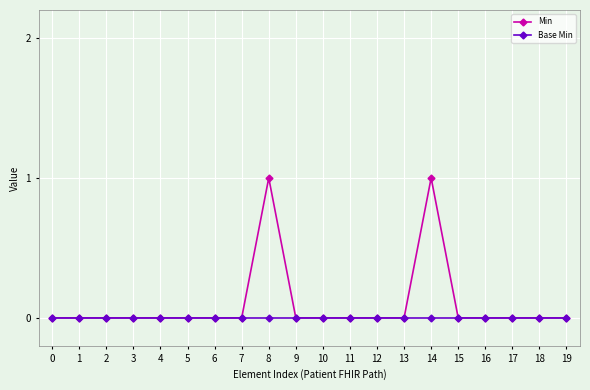

How many lines are shown in the chart?

2